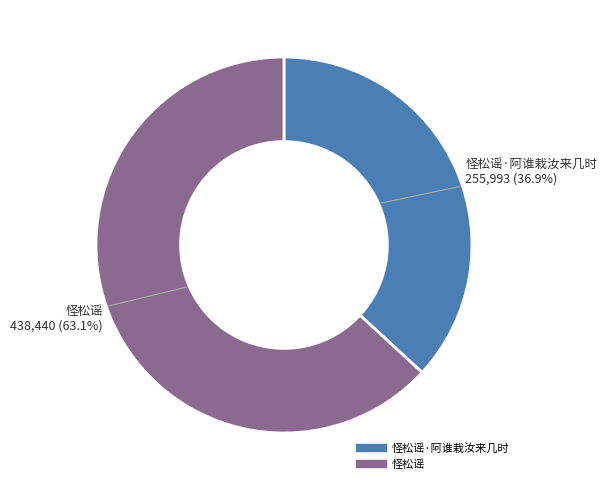

Is there any slice that represents more than half of the pie?

Yes